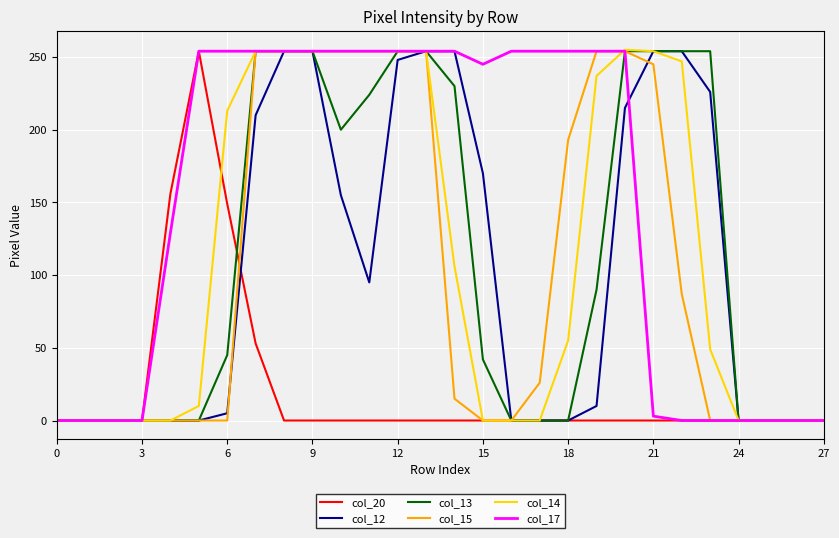

Does the chart have visible grid lines?

Yes